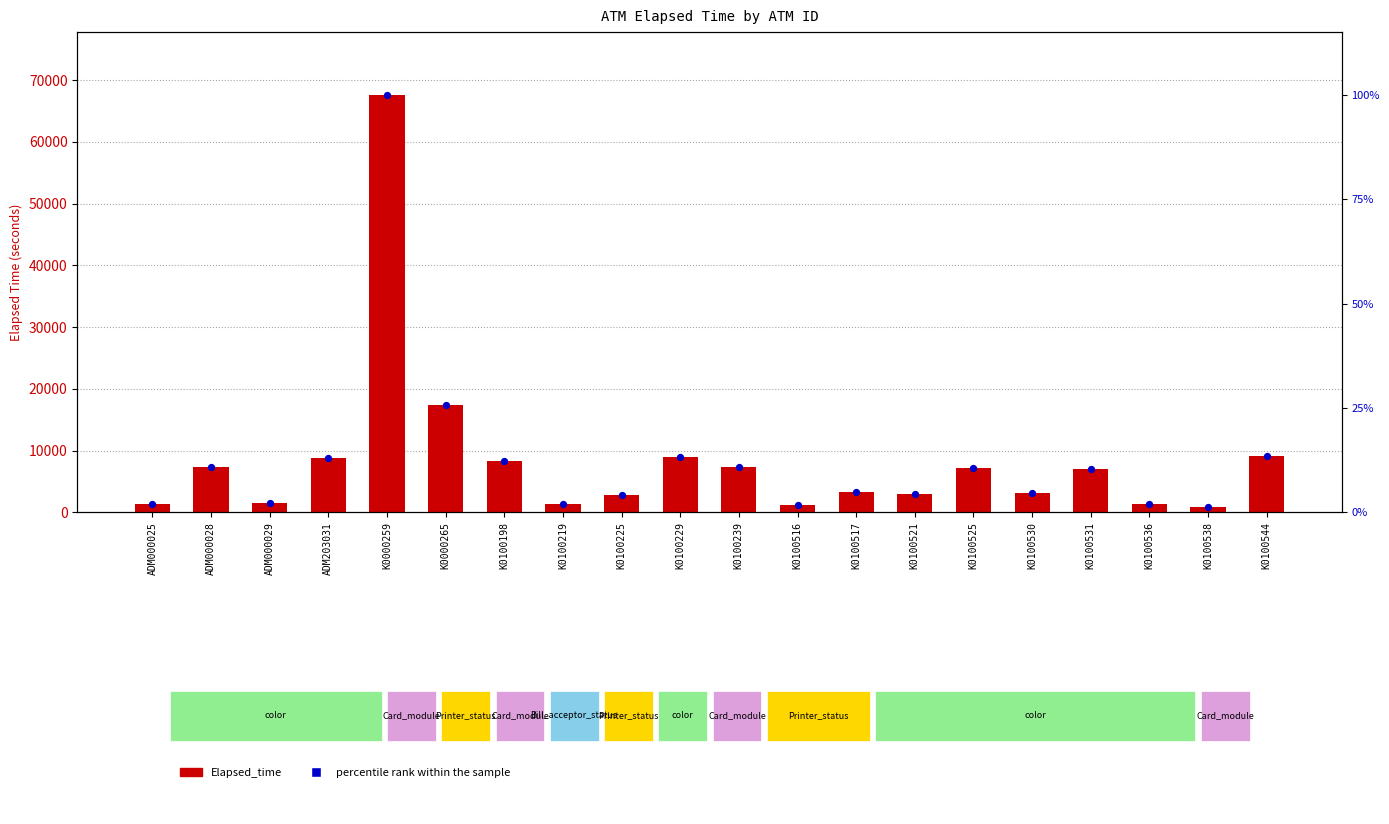

At how many categories does at least one series exceed 44864?

1